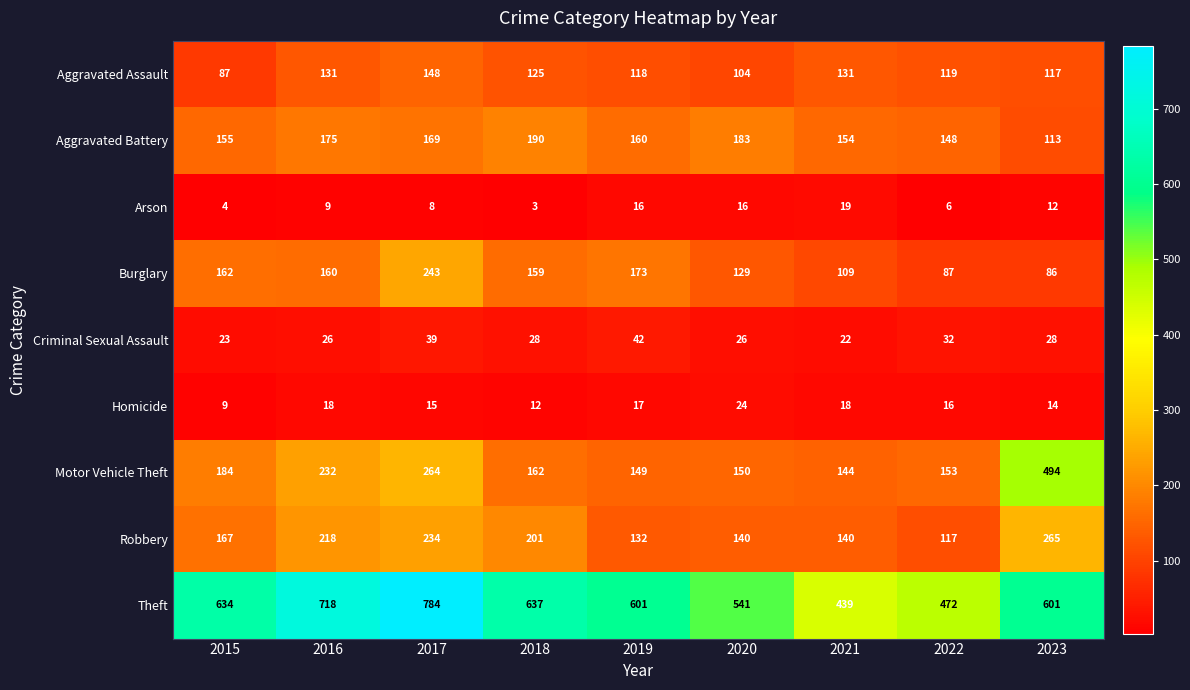

Which series has the largest total across all categories?

Theft